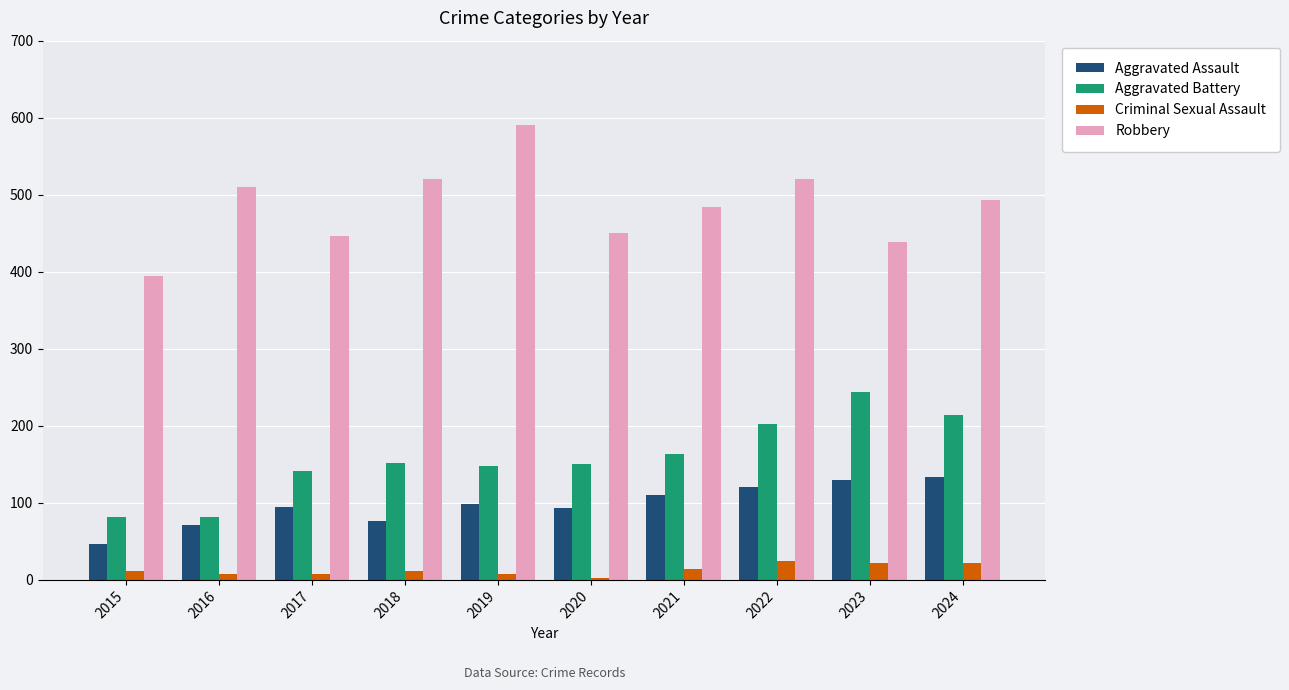

What is the sum of all Aggravated Assault values?

976